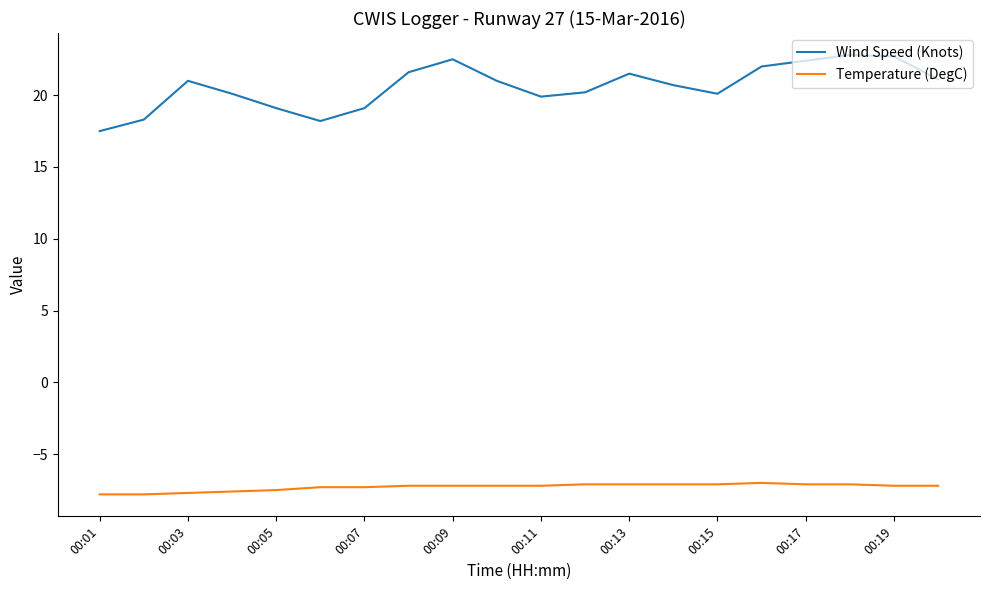

True or false: Wind Speed (Knots) has more than 1 interior local peaks.

True